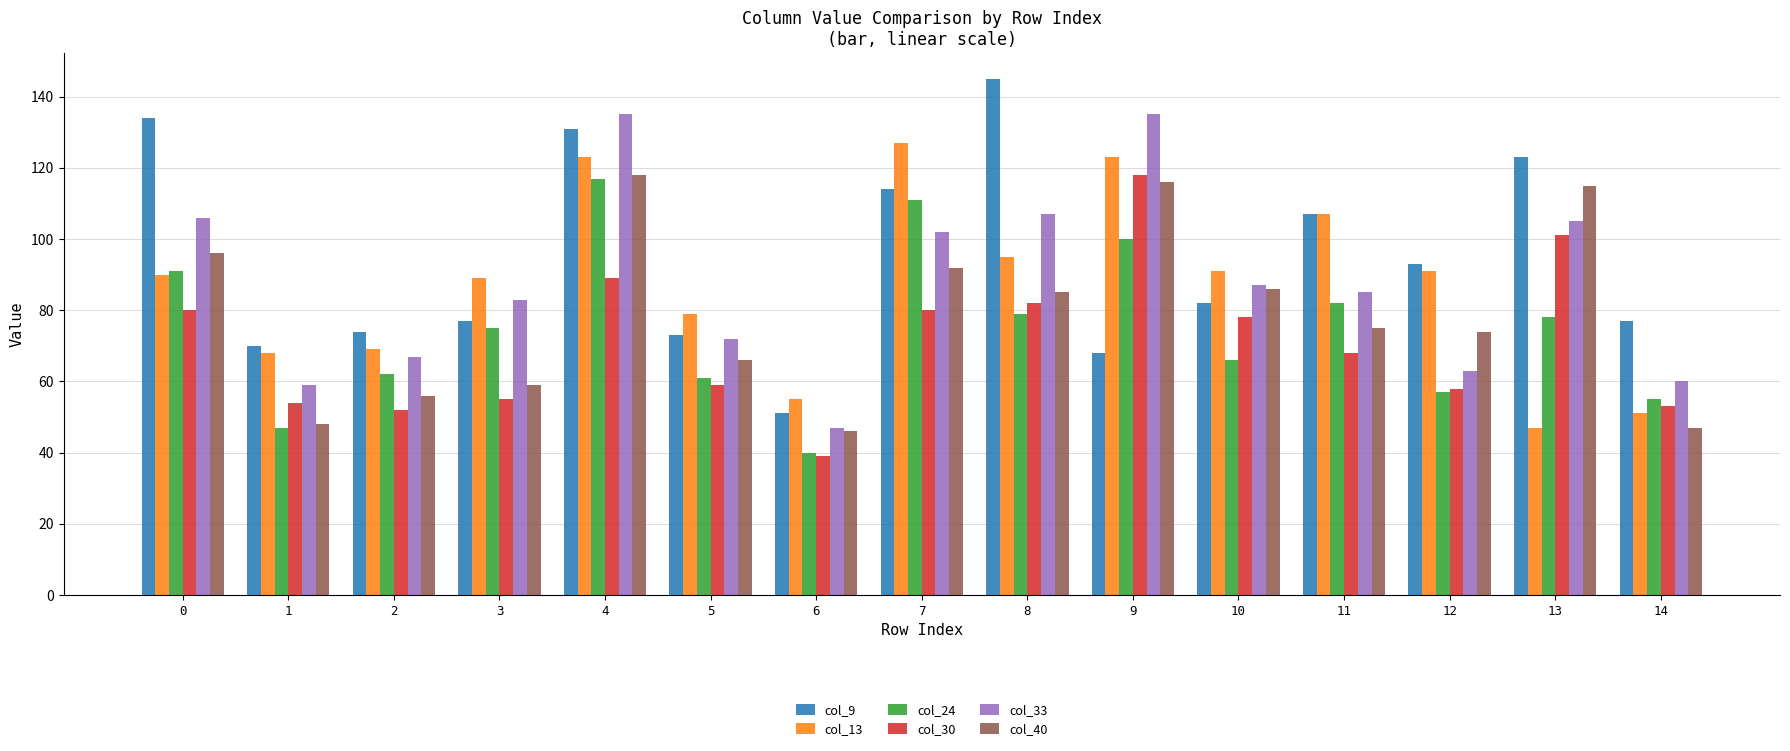

What are all the series names shown in the legend?

col_9, col_13, col_24, col_30, col_33, col_40